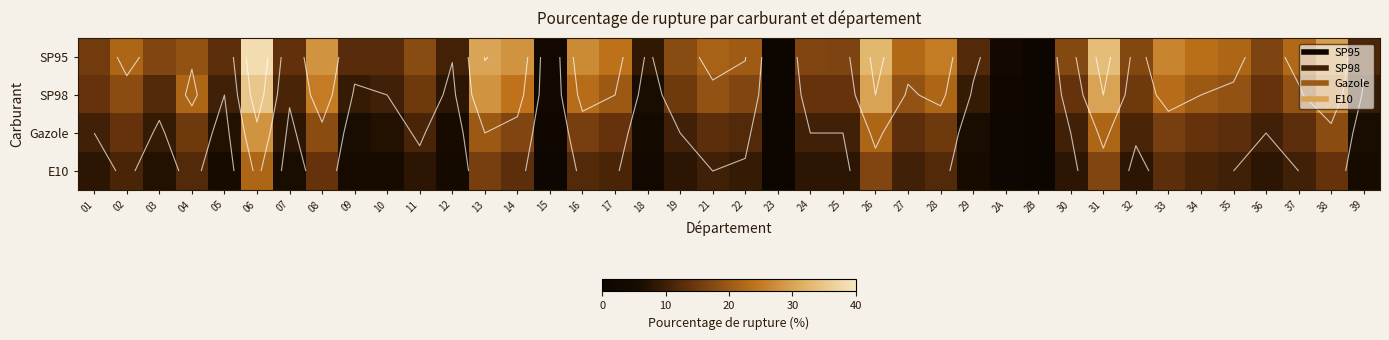

Which series has the widest spread of values?

SP95